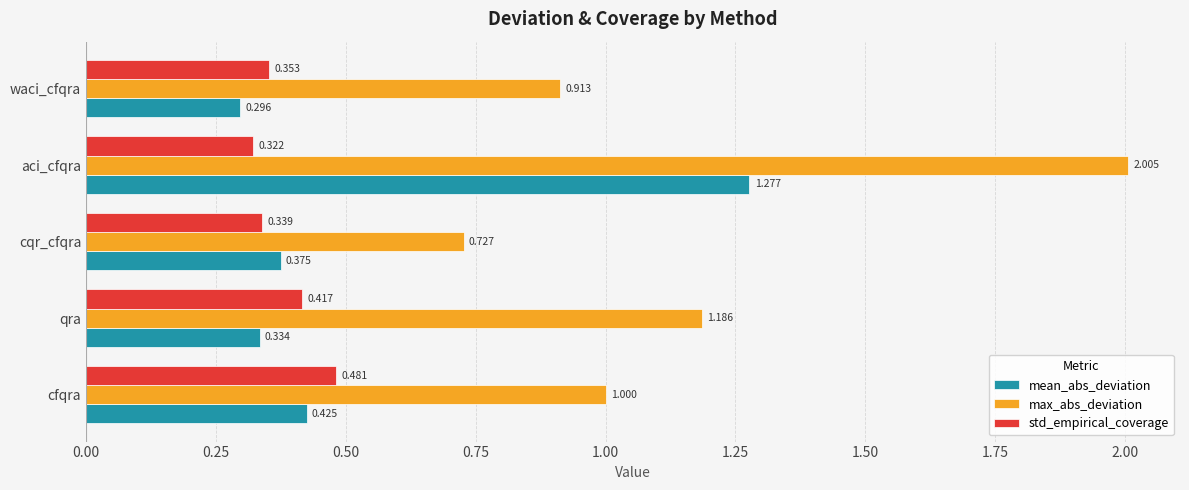

Which series has the largest total across all categories?

max_abs_deviation